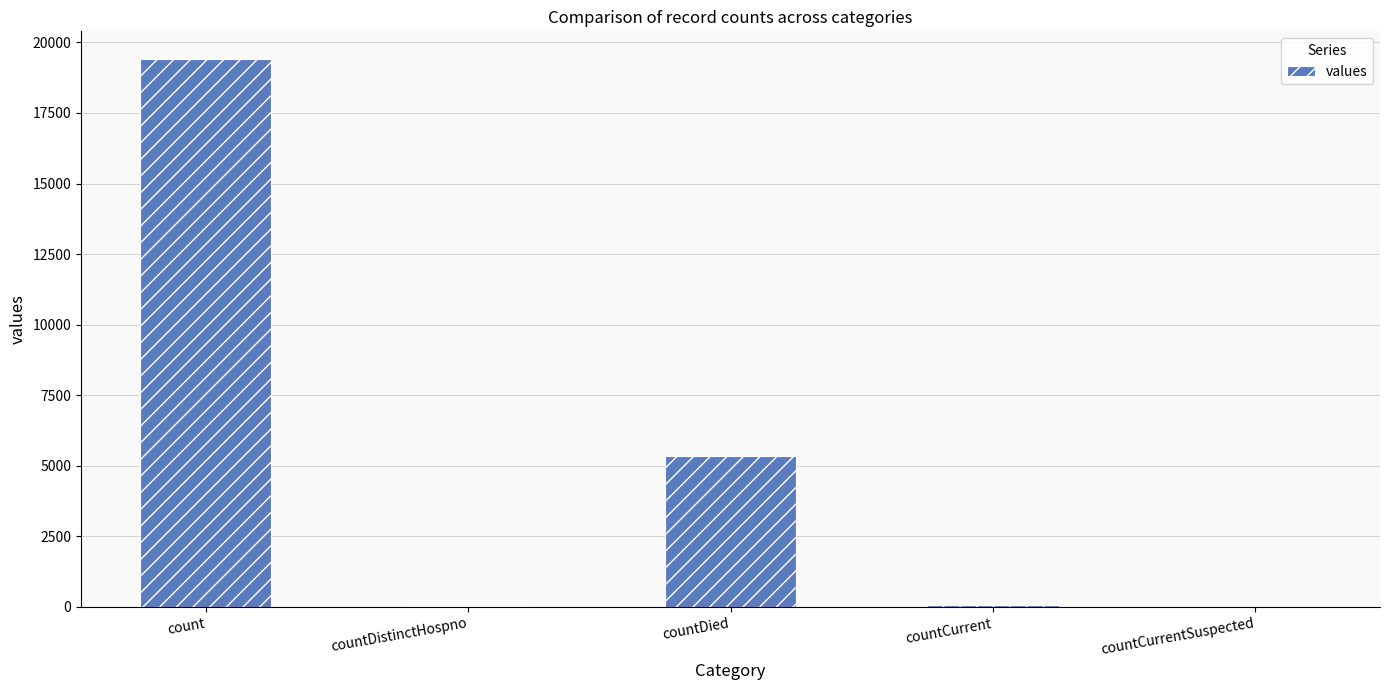

True or false: the data shows 38 at countDistinctHospno.

True